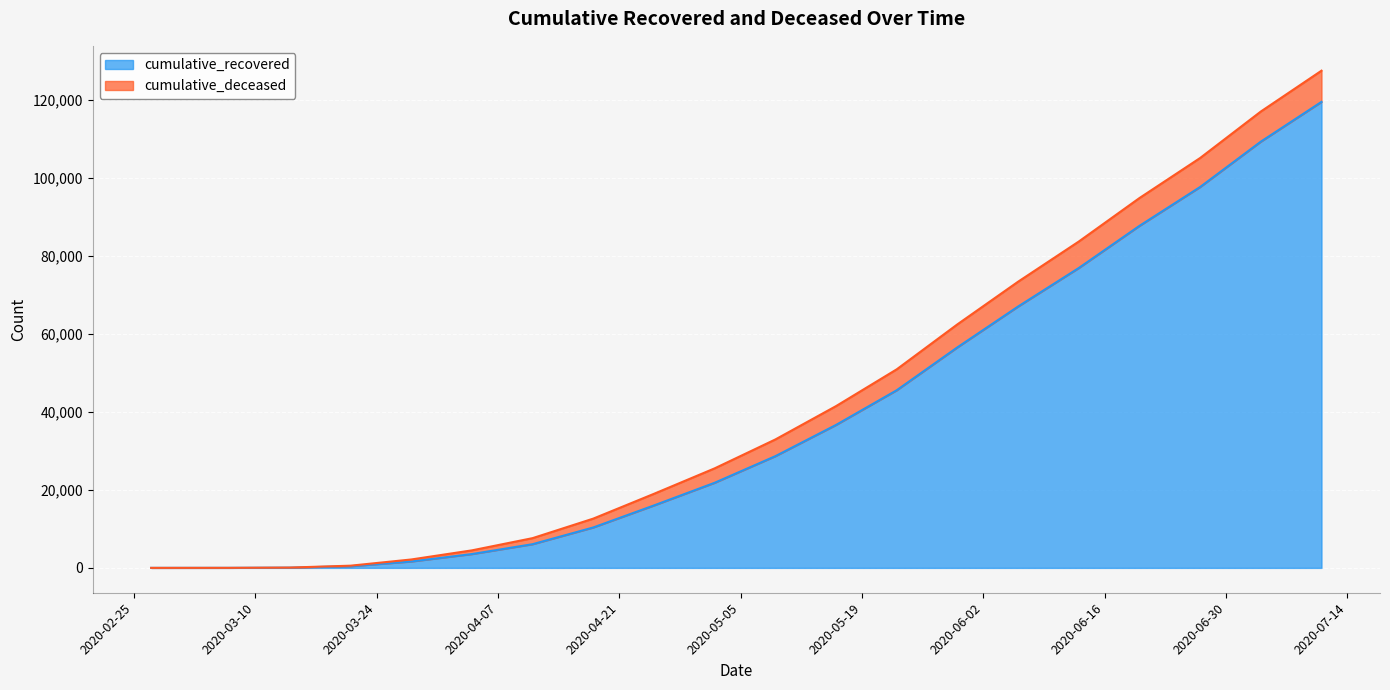

List the labels in order of value, smallest first.

2020-02-27, 2020-03-07, 2020-03-14, 2020-03-21, 2020-03-28, 2020-04-04, 2020-04-11, 2020-04-18, 2020-04-25, 2020-05-02, 2020-05-09, 2020-05-16, 2020-05-23, 2020-05-30, 2020-06-06, 2020-06-13, 2020-06-20, 2020-06-27, 2020-07-04, 2020-07-11